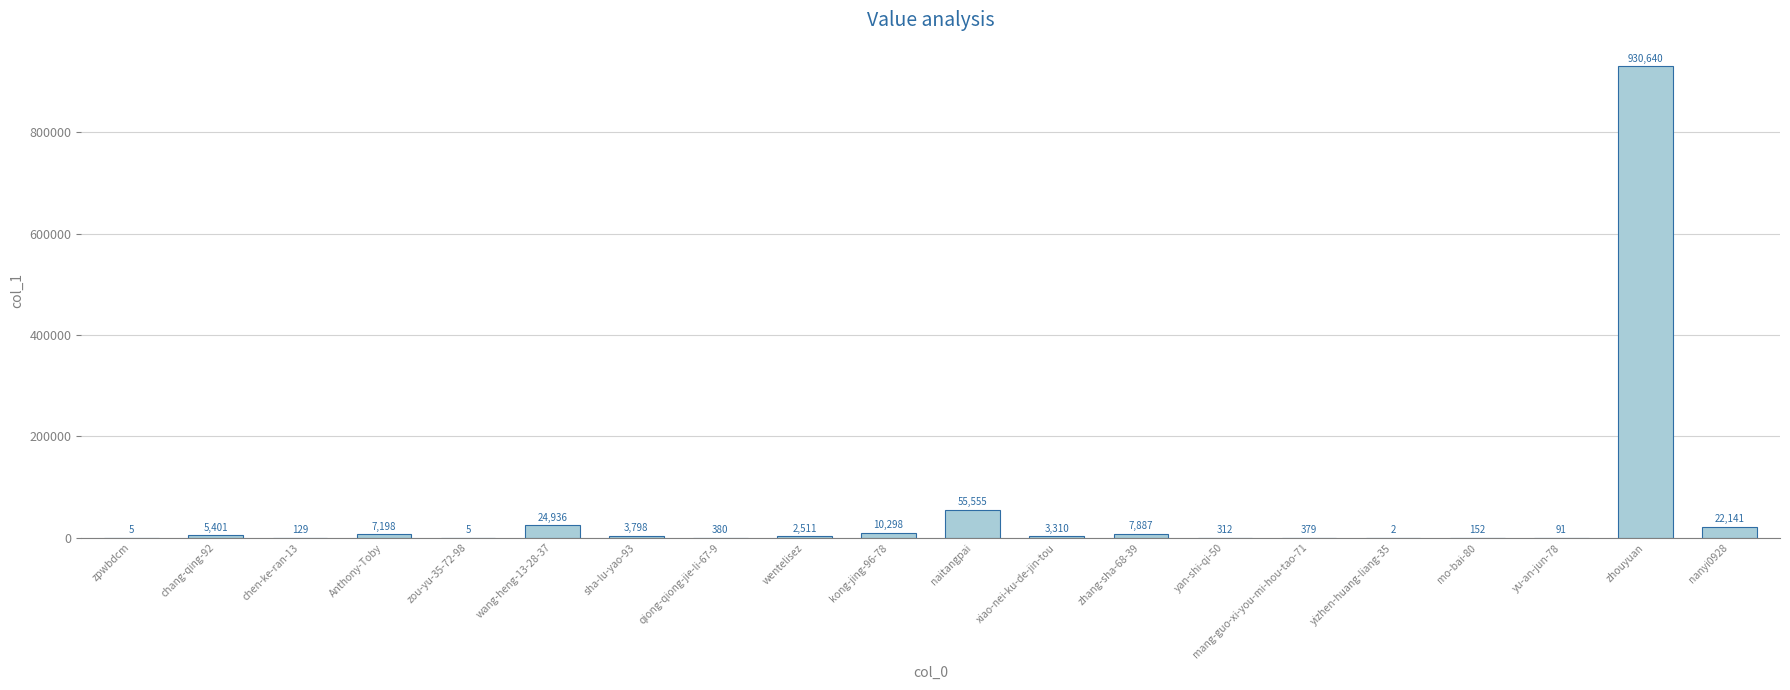

What is the change in value from sha-lu-yao-93 to qiong-qiong-jie-li-67-9?

-3418